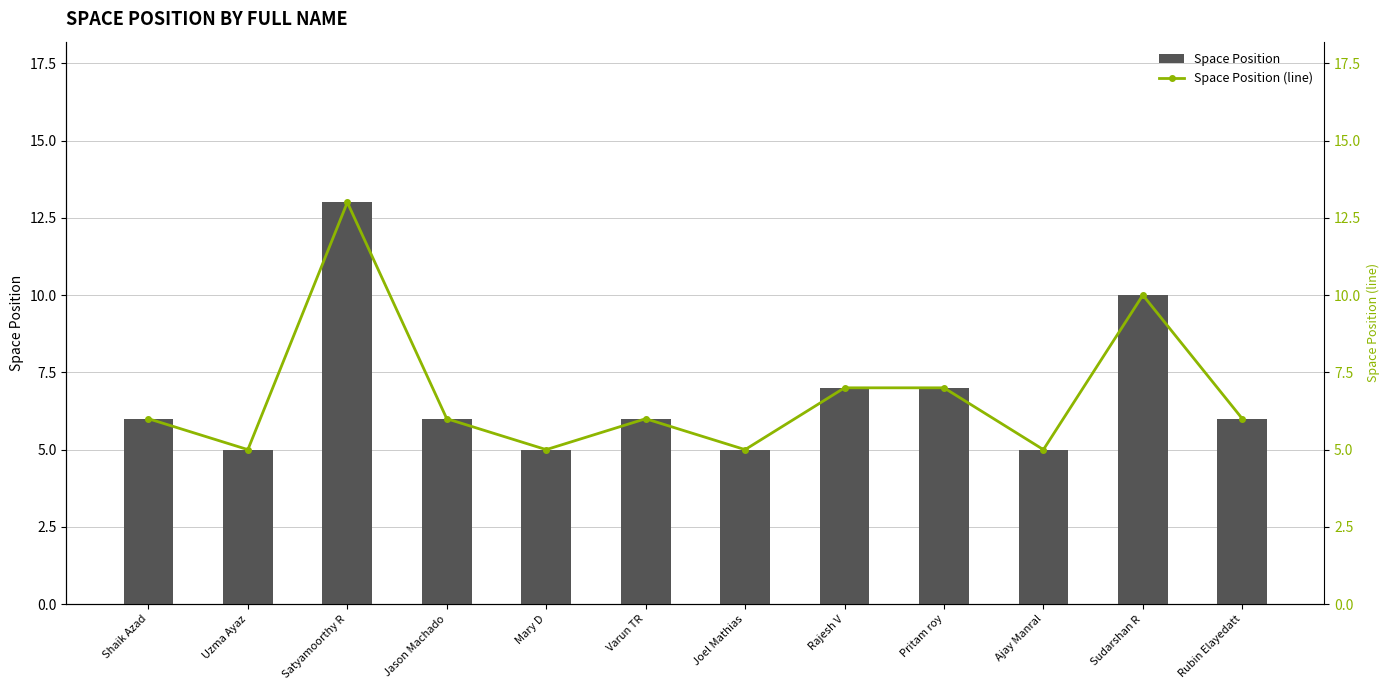

Which series has the widest spread of values?

Space Position